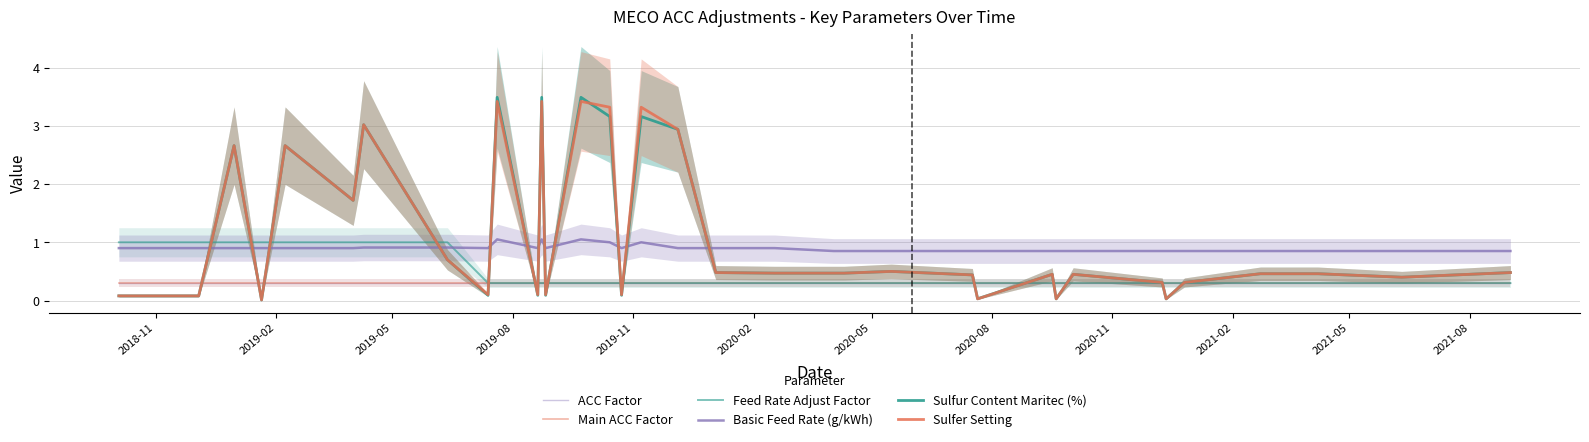

At how many categories does at least one series exceed 1?

10